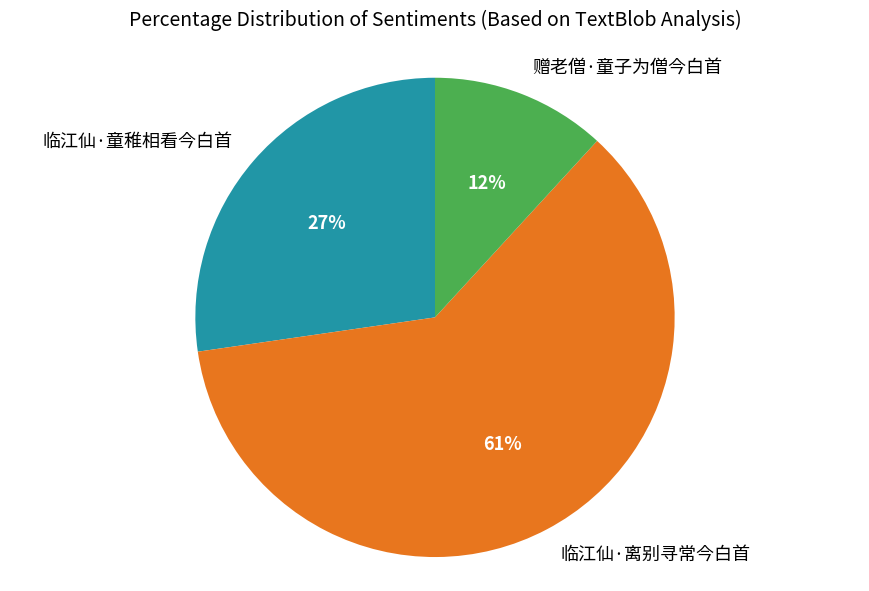

Is it true that 赠老僧·童子为僧今白首 is 25% of the pie?

False